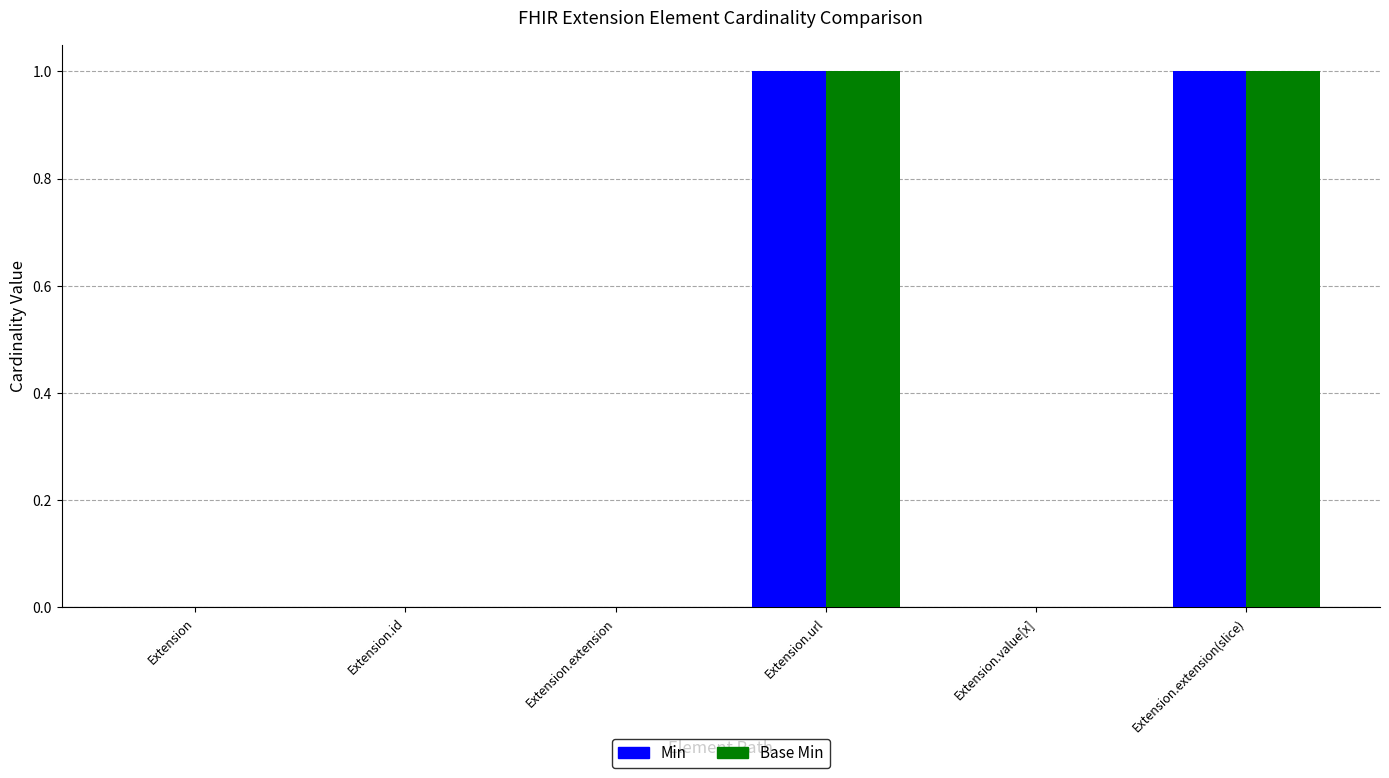

The Min series shows 2 at Extension.extension(slice). True or false?

False